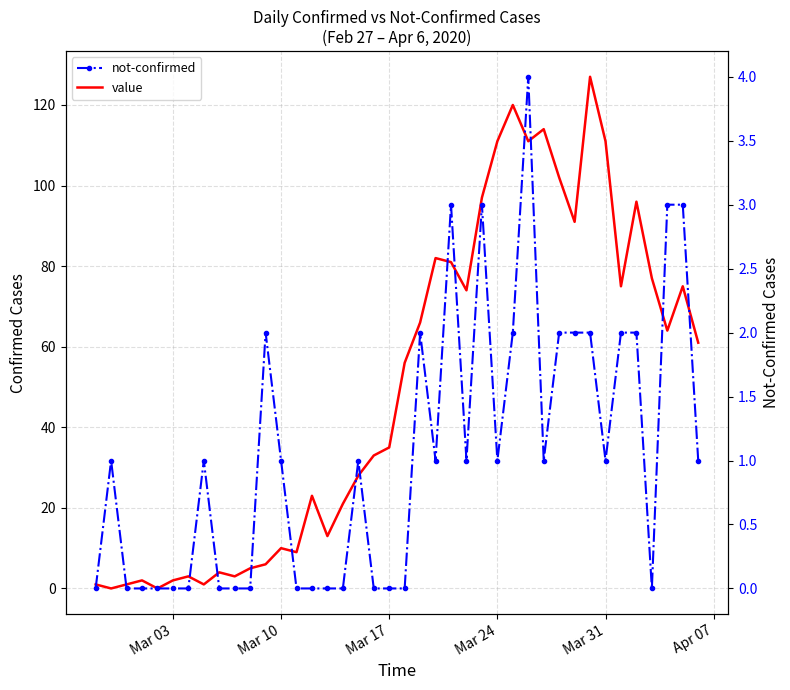

True or false: not-confirmed and value cross at least once.

True